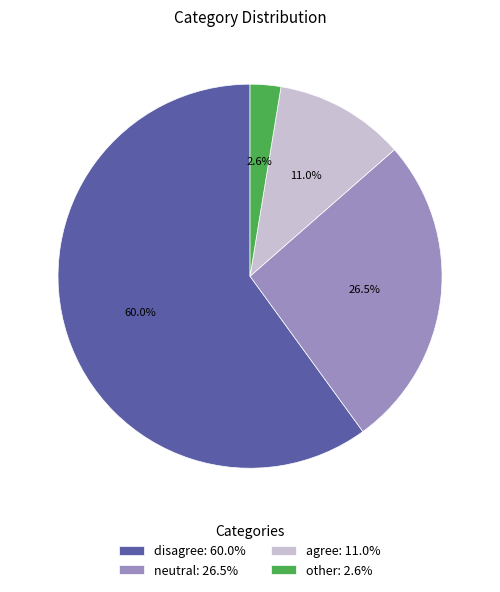

To the nearest percent, what is the combined percentage of neutral and disagree?

86%